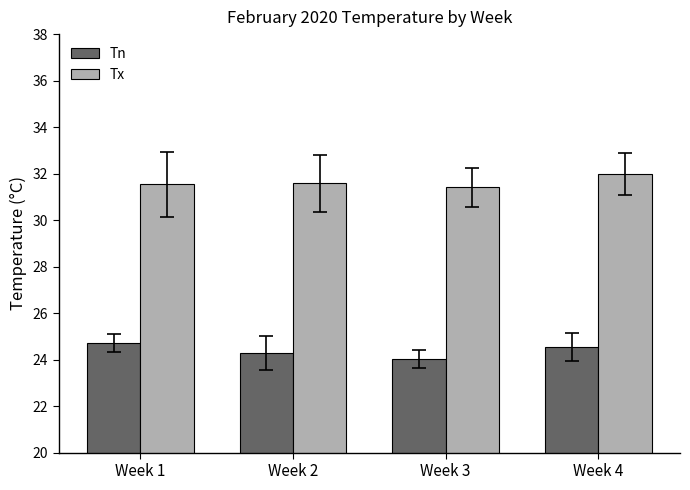

Is the value of Tx at Week 2 greater than the value of Tn at Week 4?

Yes